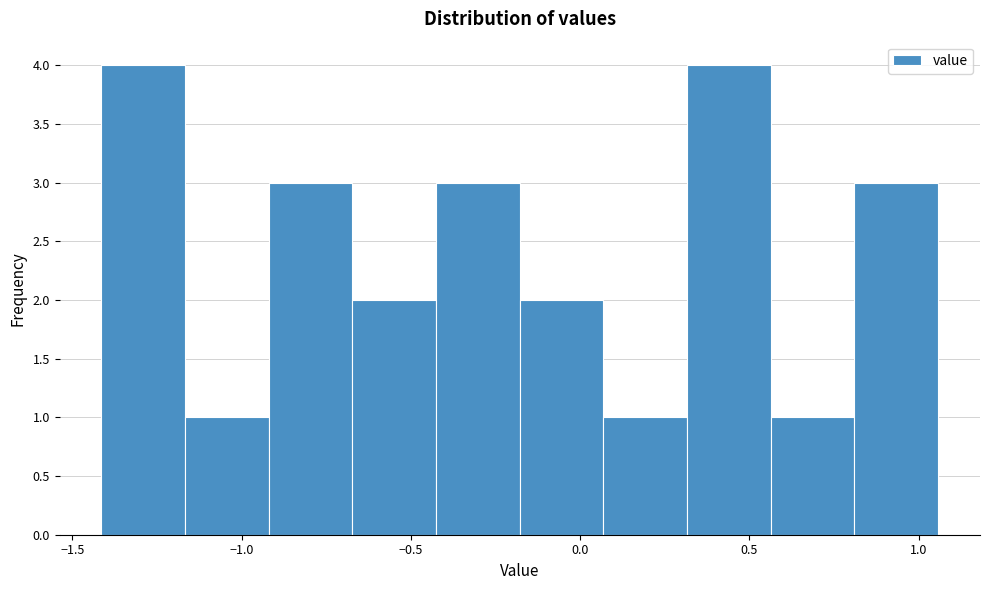

Reading left to right, list every bar in this chart as the range it spans on the x-axis followed by its height. Neither the bar edges nor the heights are printed on the chart, so give them approximately, as read against the axes.

-1.40 to -1.15: 4
-1.15 to -0.90: 1
-0.90 to -0.65: 3
-0.65 to -0.45: 2
-0.45 to -0.20: 3
-0.20 to 0.05: 2
0.05 to 0.30: 1
0.30 to 0.55: 4
0.55 to 0.80: 1
0.80 to 1.05: 3